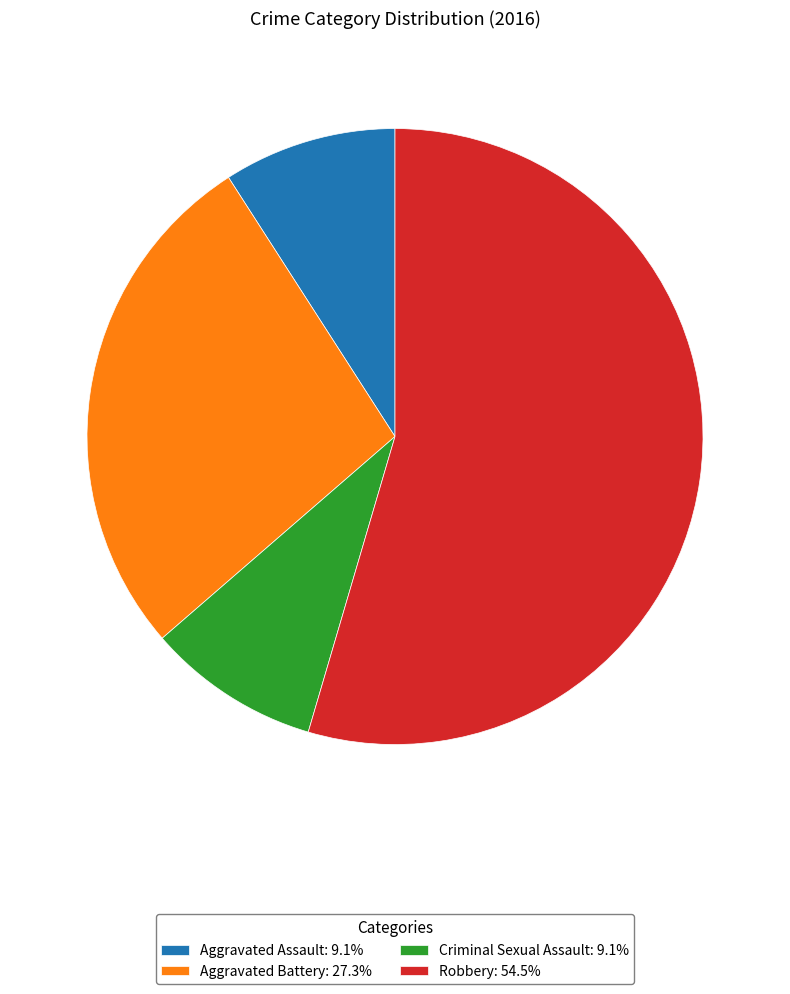

Does Robbery account for over 50% of the chart?

Yes